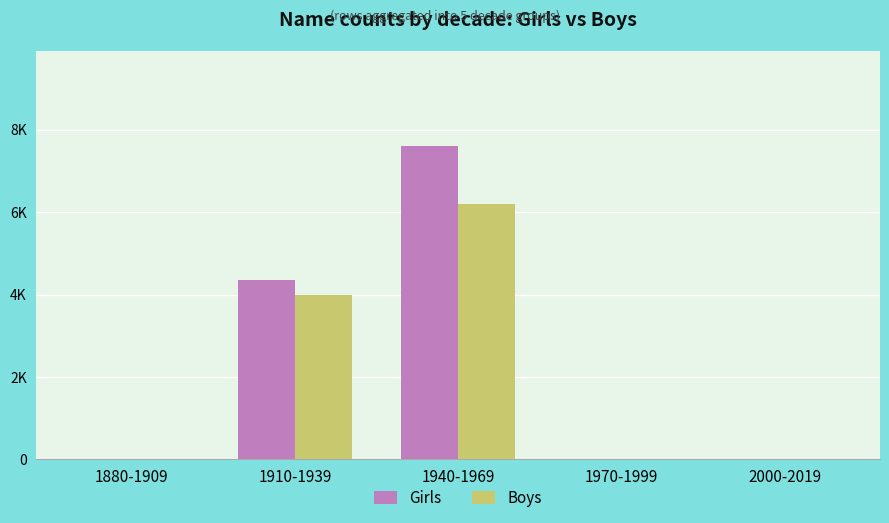

Reading left to right, list all the values displayed in this chart.

Girls: 0	4355	7614	0	0
Boys: 0	3980	6199	0	0